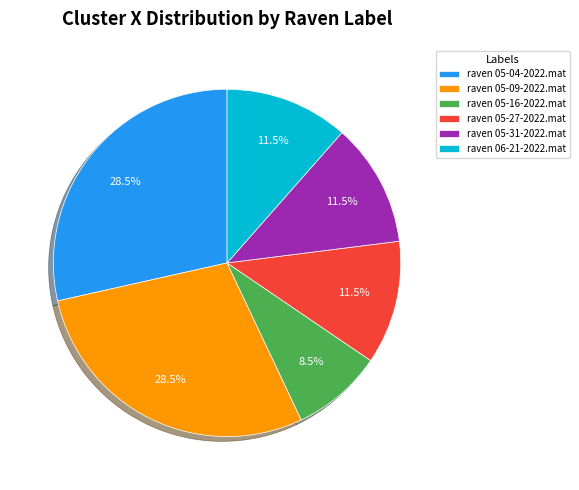

Is raven 05-31-2022.mat the majority of the pie?

No